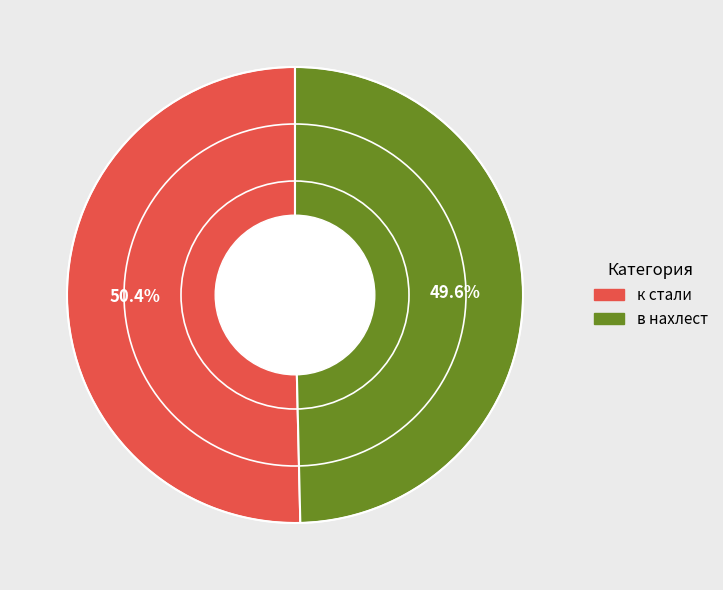

Between в нахлест and к стали, which is larger?

к стали